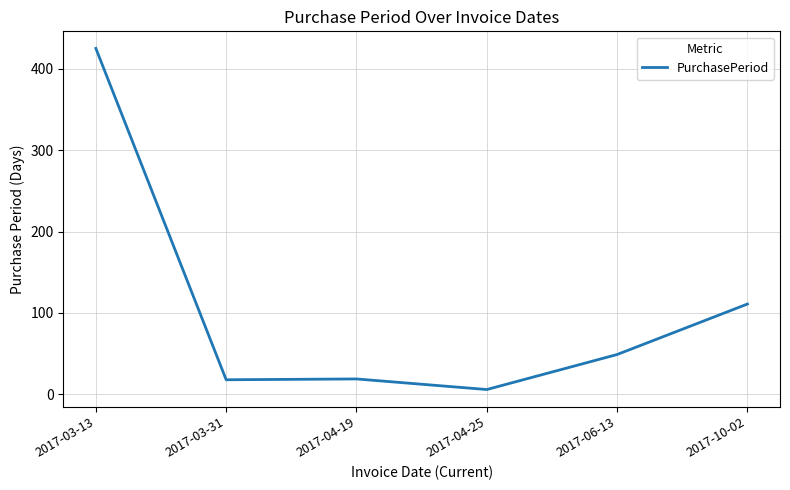

What is the sum of the values at 2017-03-31 and 2017-03-13?

443